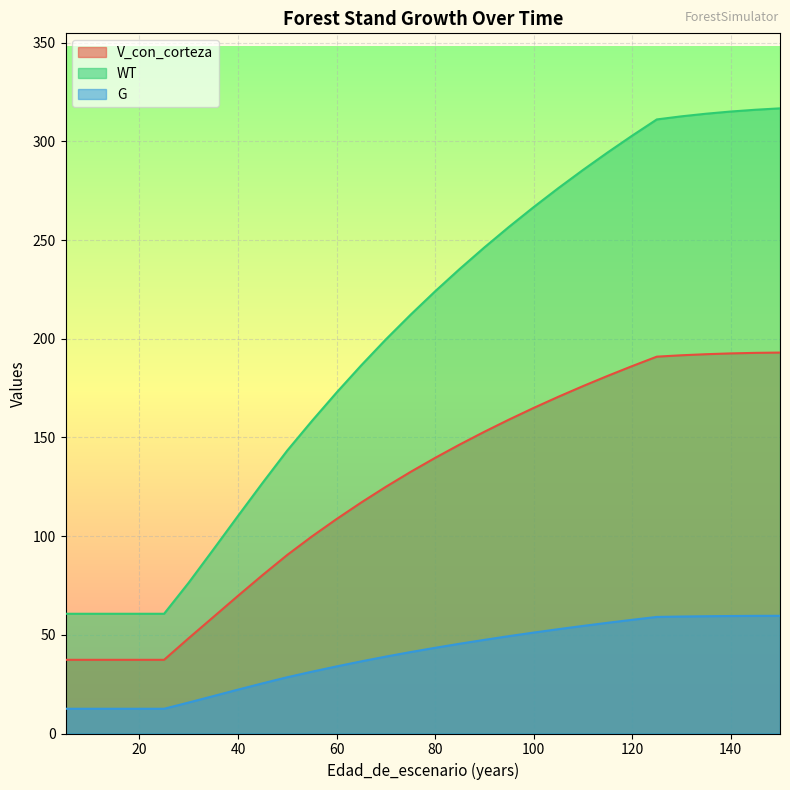

Is the value of WT at 150 greater than the value of V_con_corteza at 85?

Yes